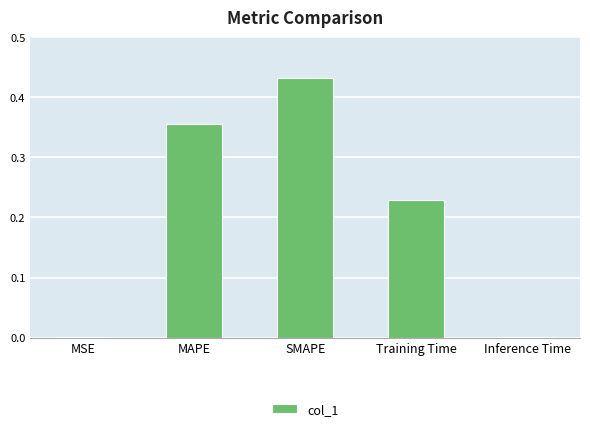

Which label corresponds to the largest value in the chart?

SMAPE